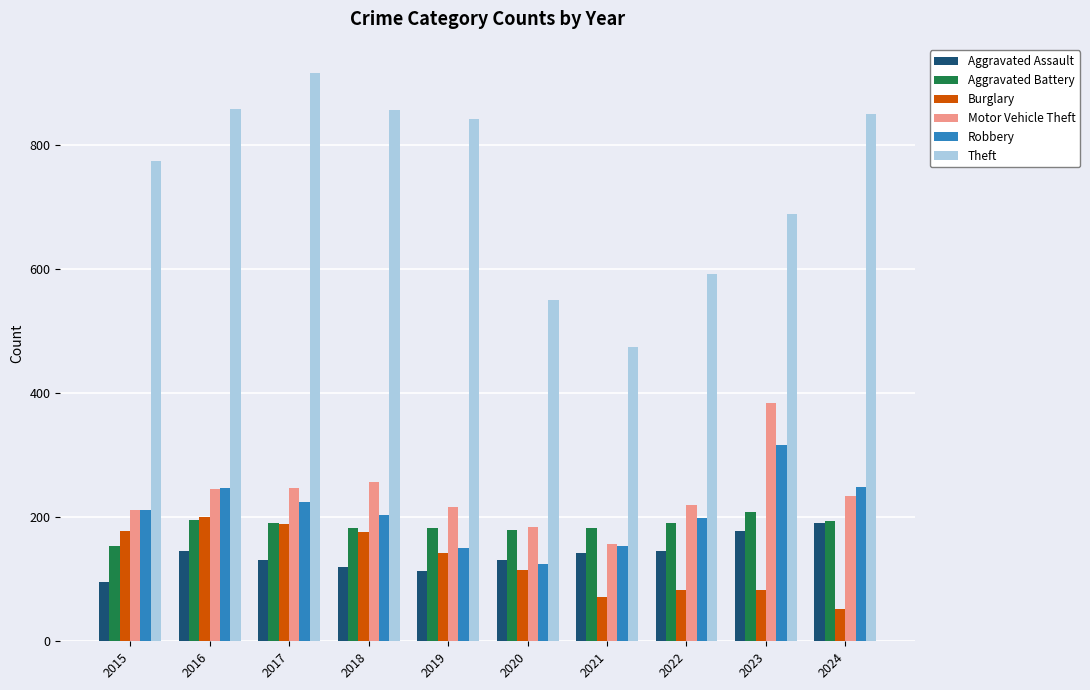

What is the average value of the Motor Vehicle Theft series?

235